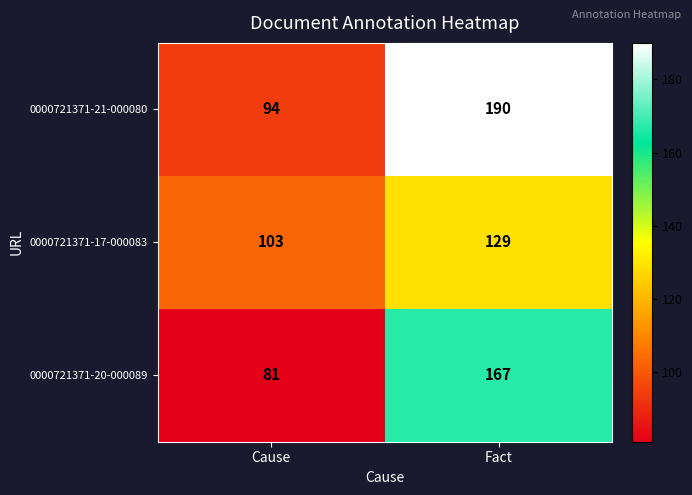

List the series in order of their peak value, highest first.

0000721371-21-000080, 0000721371-20-000089, 0000721371-17-000083